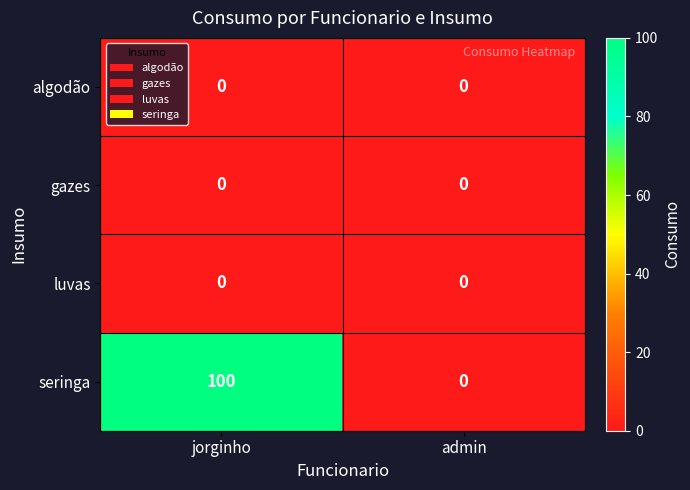

Which series has the largest range (max minus min)?

seringa